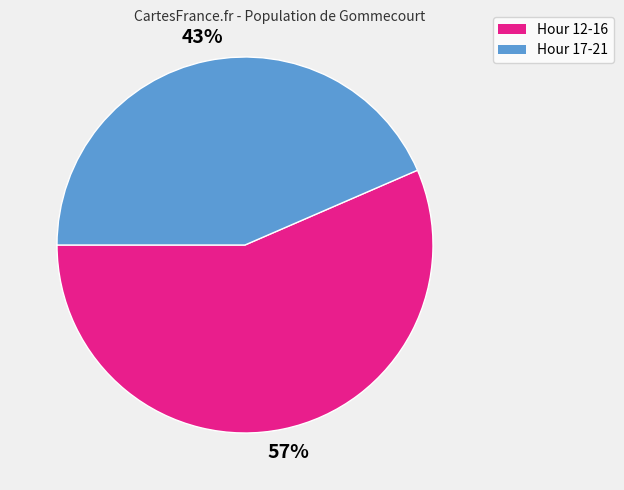

Is there a majority slice in this chart?

Yes